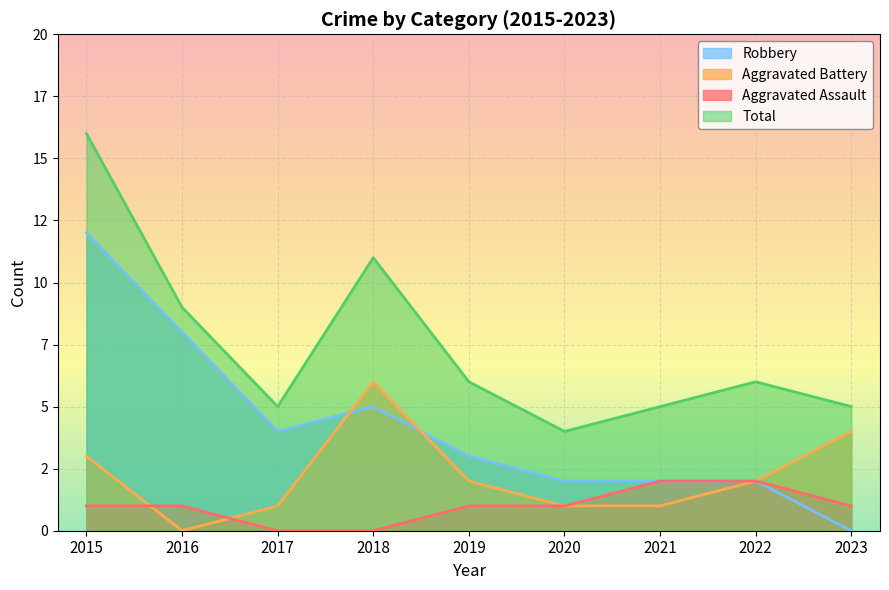

What is the sum of all Total values?

67